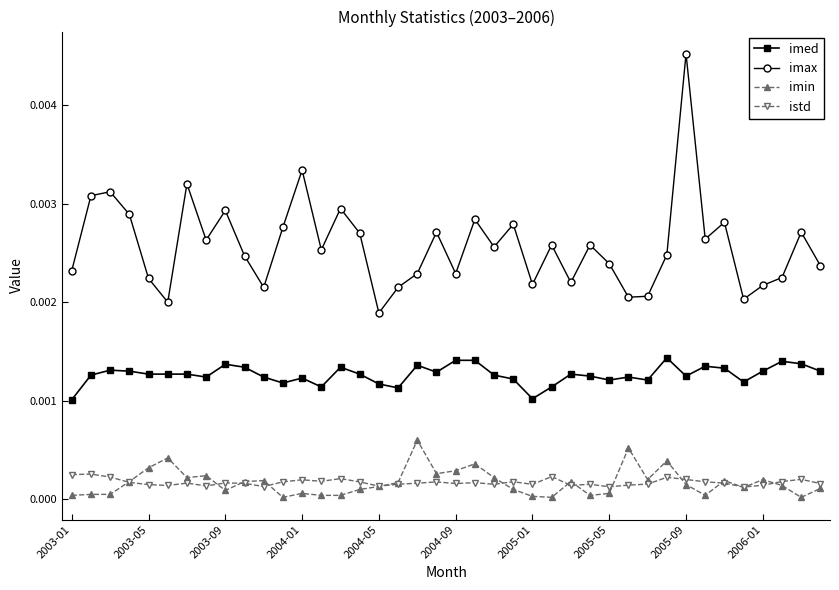

True or false: imin has more than 1 points higher than both neighbors.

True